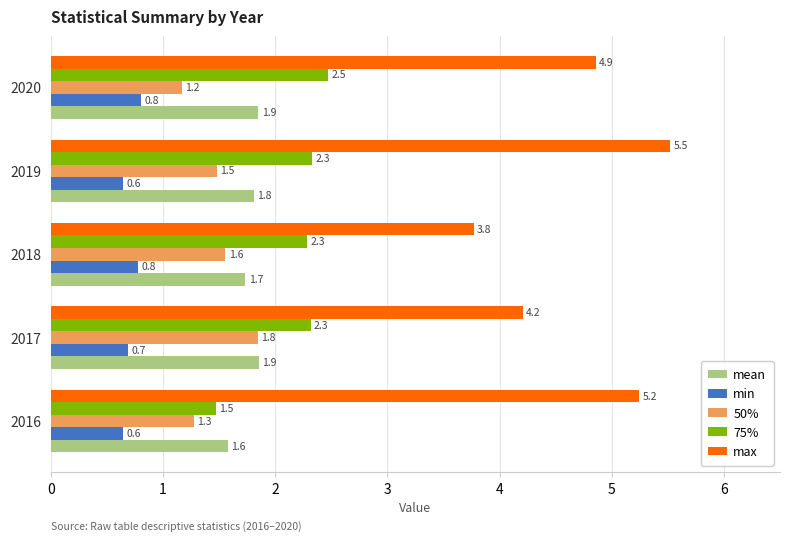

Rank the series at 2020 from lowest to highest value.

min, 50%, mean, 75%, max